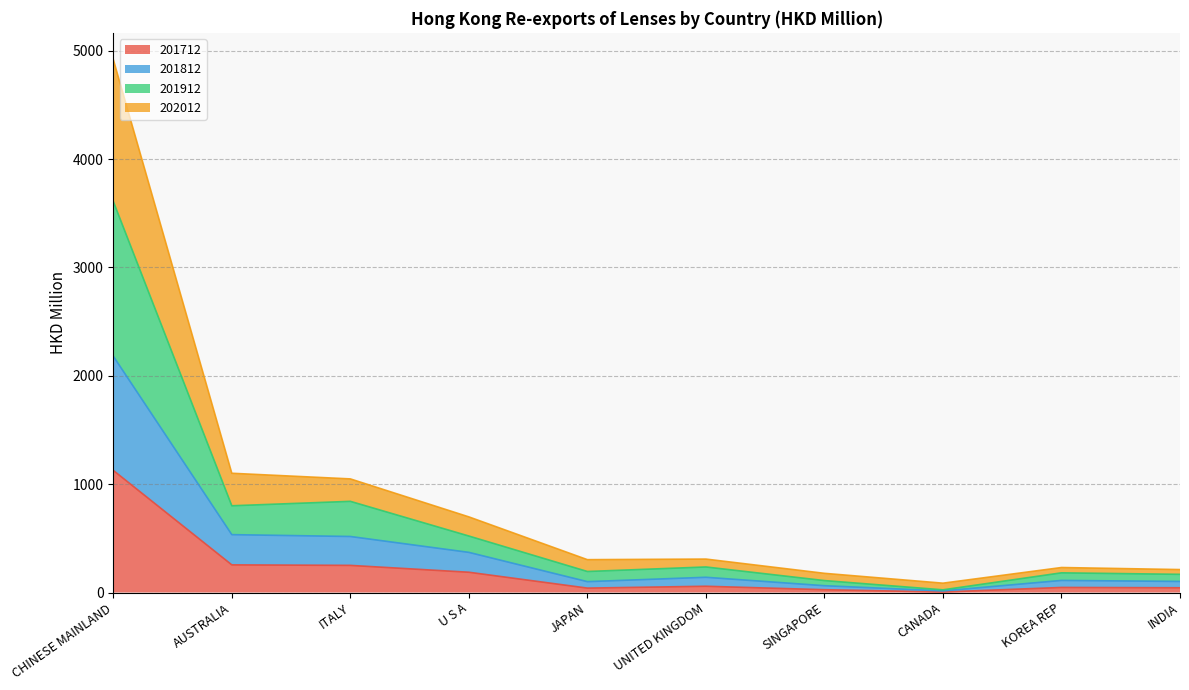

The value of 201712 at CHINESE MAINLAND is 400.4. True or false?

False